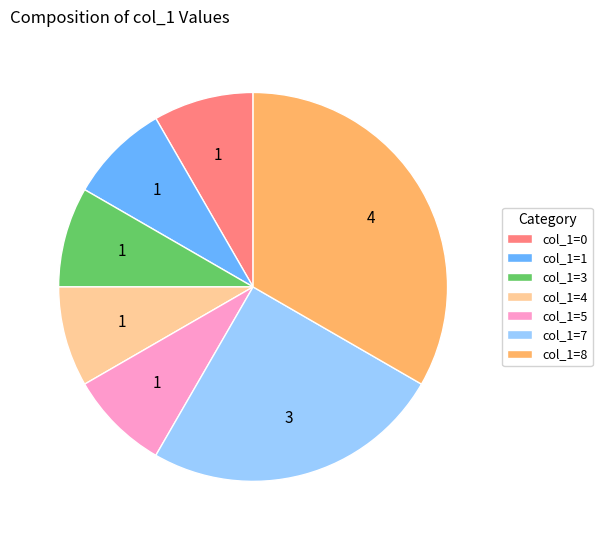

What is the ratio of the value at col_1=4 to the value at col_1=7?

0.3